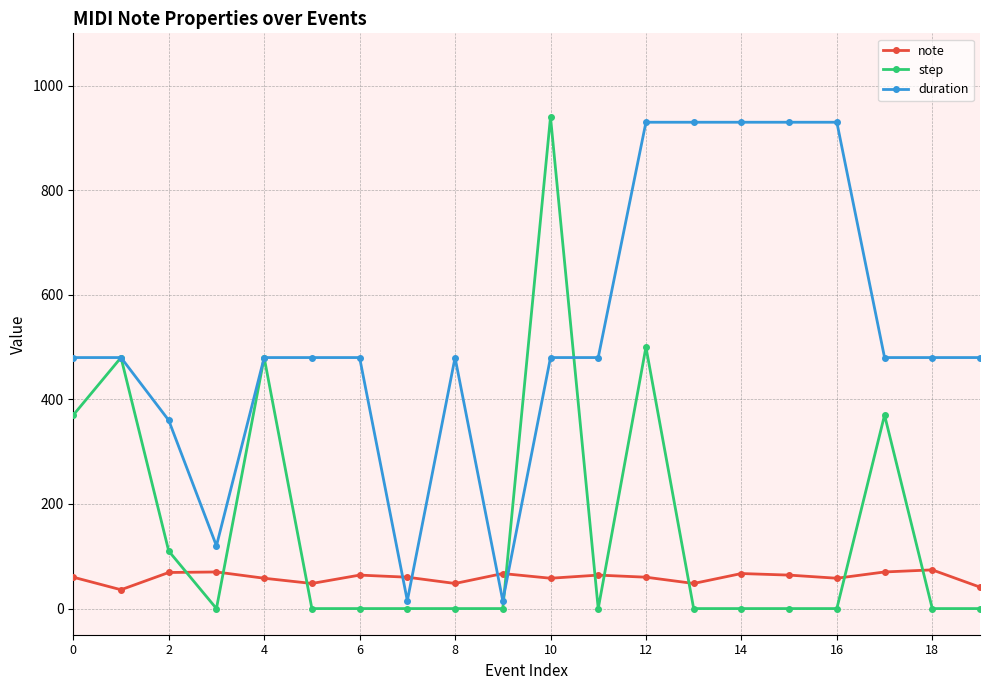

At how many categories does at least one series exceed 335?

17